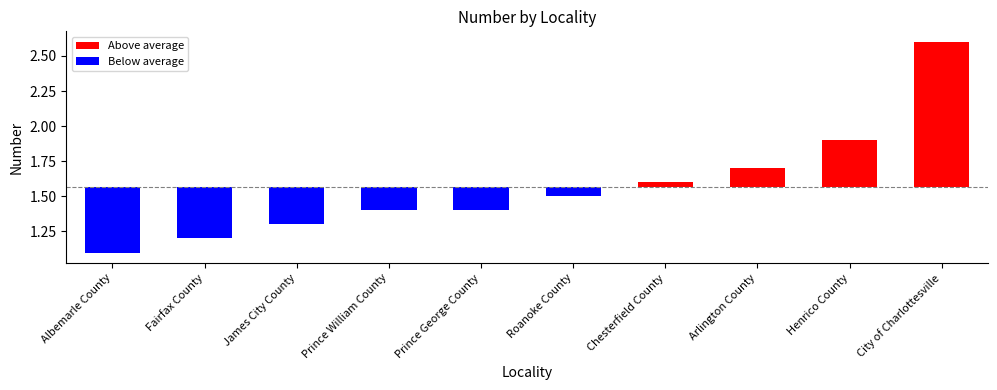

What is the change in value from Roanoke County to City of Charlottesville?

+1.1